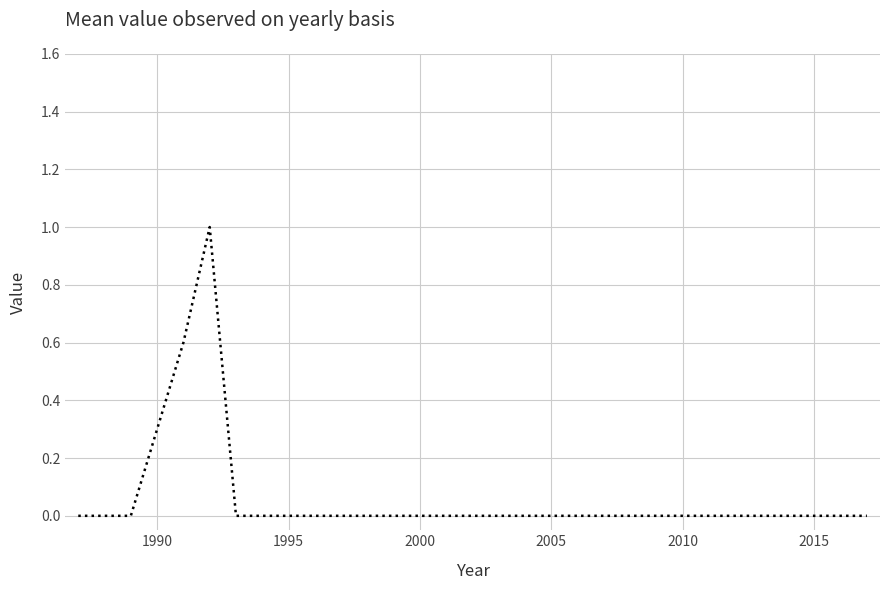

What is the maximum value shown in the chart?

1.0